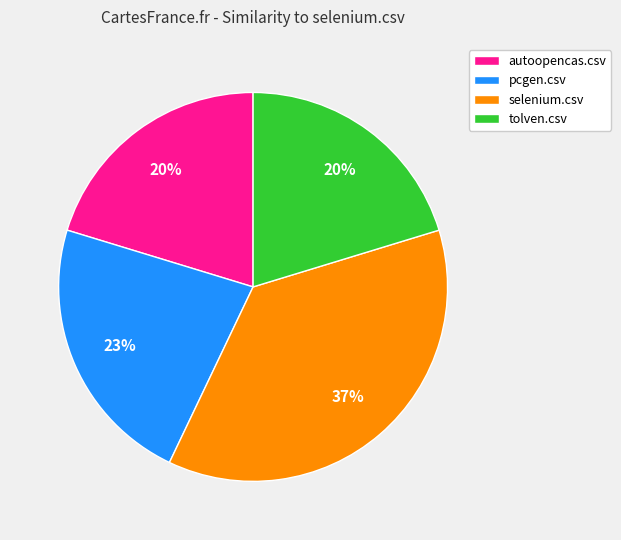

To the nearest percent, what is the difference between the largest and smallest slice percentages?

17%